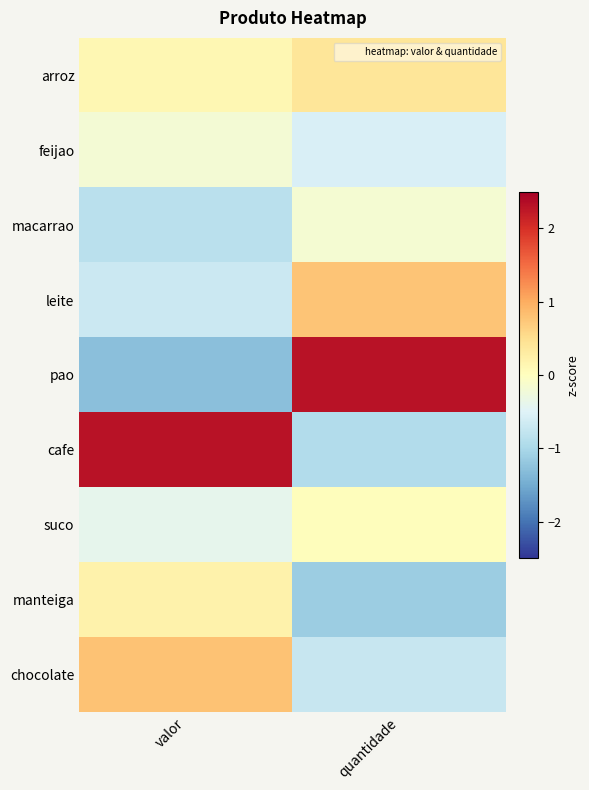

Rank the series at quantidade from lowest to highest value.

manteiga, cafe, chocolate, feijao, macarrao, suco, arroz, leite, pao